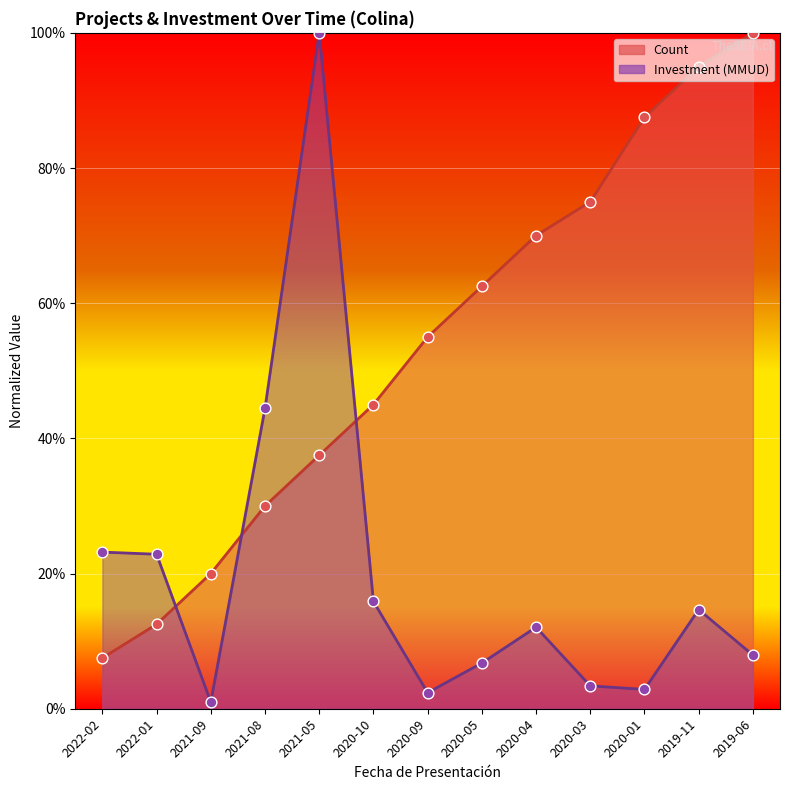

Is the value of Count at 2021-05 greater than the value of Investment_MMUD at 2020-10?

Yes